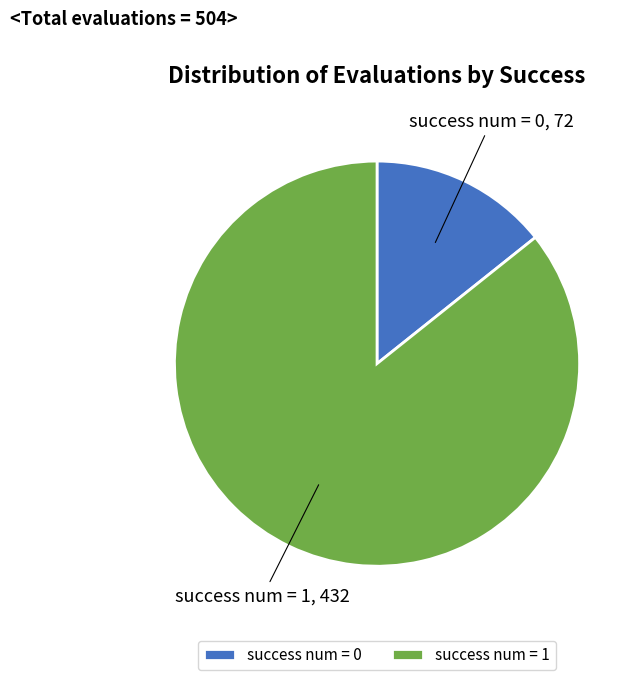

Rank the categories by value from highest to lowest.

success num = 1, success num = 0